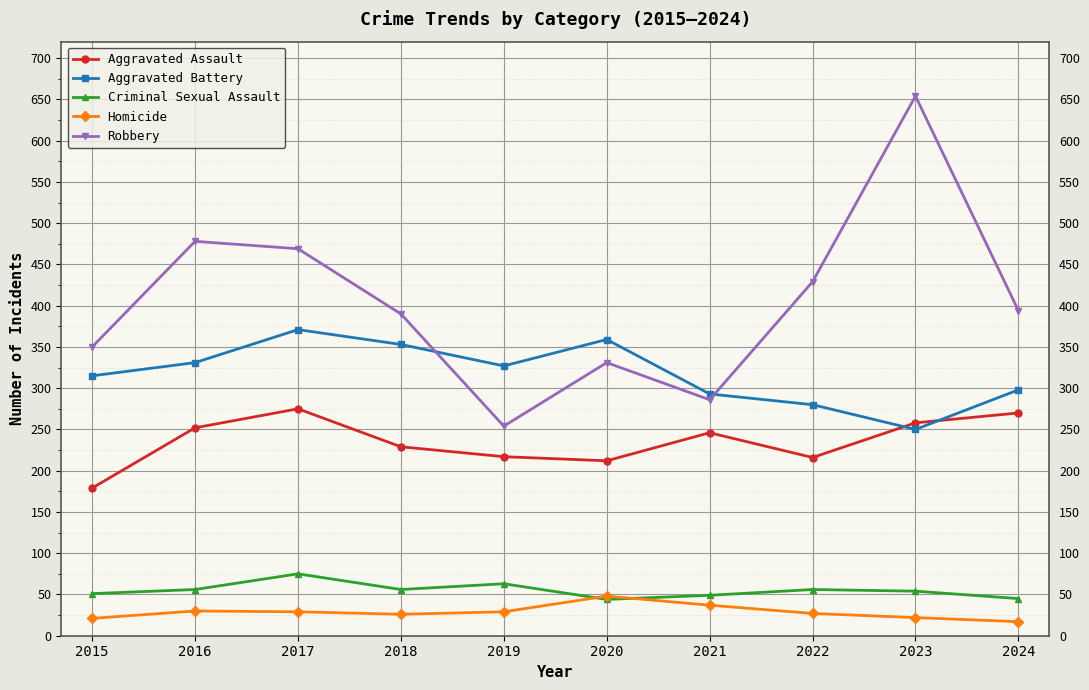

How many values in the Aggravated Battery series are below 327?

5